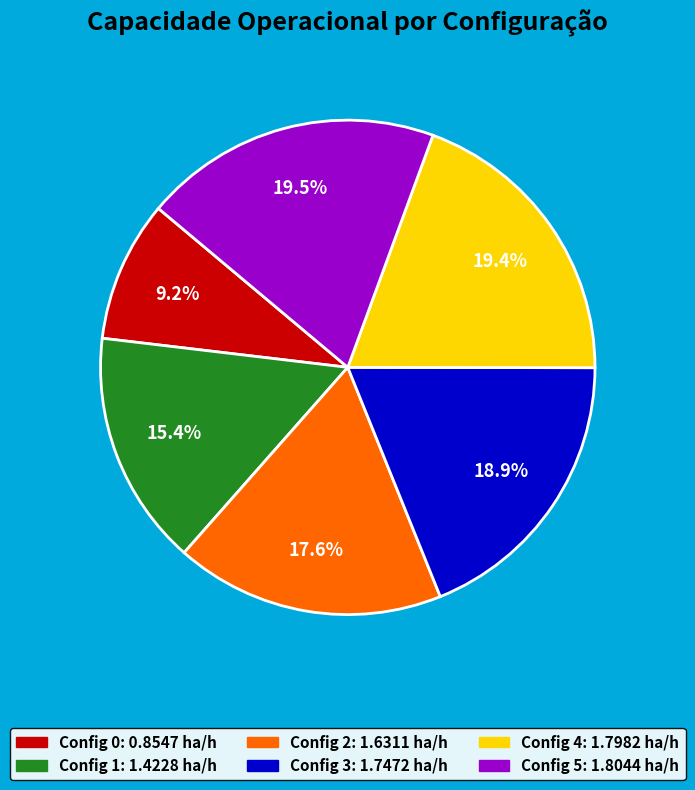

Does any single category account for the majority?

No